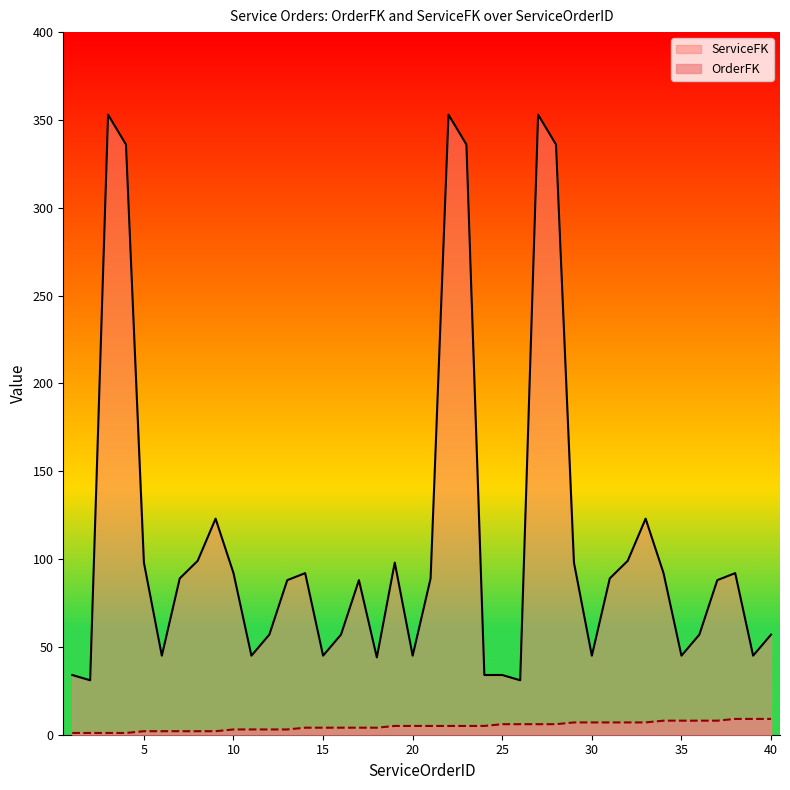

Reading right to left, what are all the values shown in this chart?

OrderFK: 9	9	9	8	8	8	8	7	7	7	7	7	6	6	6	6	5	5	5	5	5	5	4	4	4	4	4	3	3	3	3	2	2	2	2	2	1	1	1	1
ServiceFK: 57	45	92	88	57	45	92	123	99	89	45	98	336	353	31	34	34	336	353	89	45	98	44	88	57	45	92	88	57	45	92	123	99	89	45	98	336	353	31	34